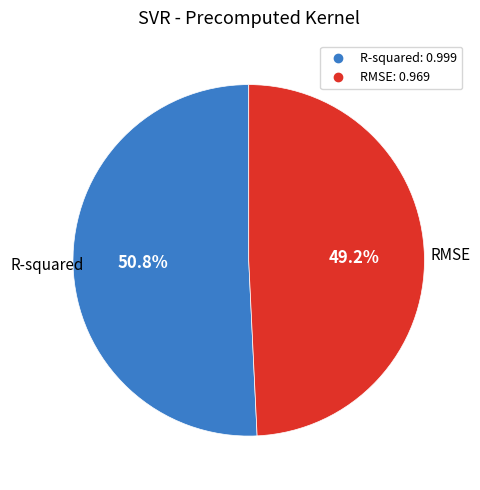

To the nearest percent, what is the difference between the R-squared and RMSE slice percentages?

2%